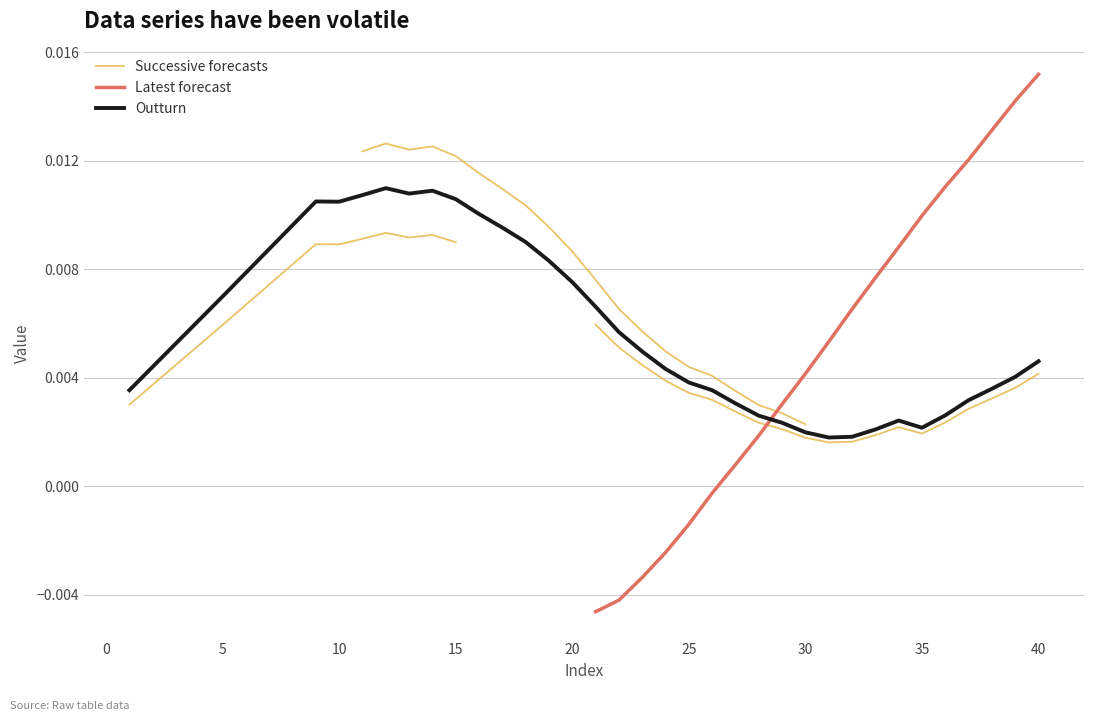

The chart shows a value of 0.0 at 38. True or false?

False